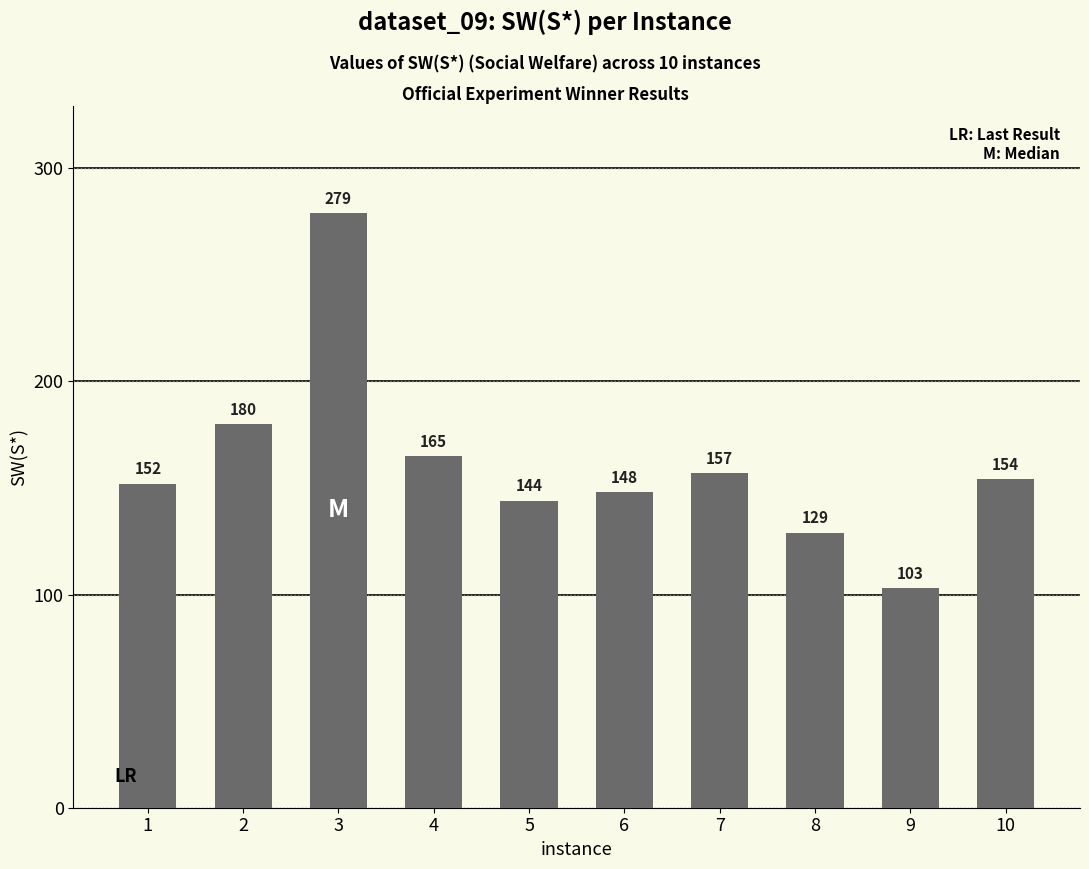

What is the difference between the values at 8 and 4?

36